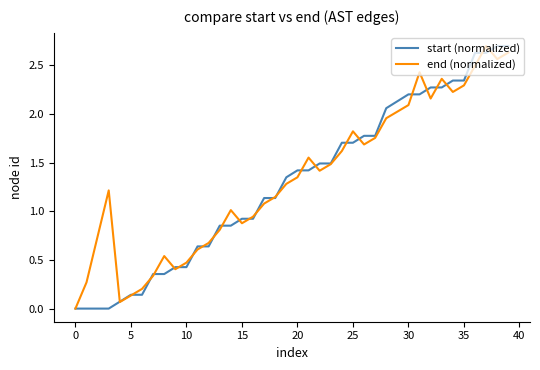

What is the greatest value displayed?

2.7